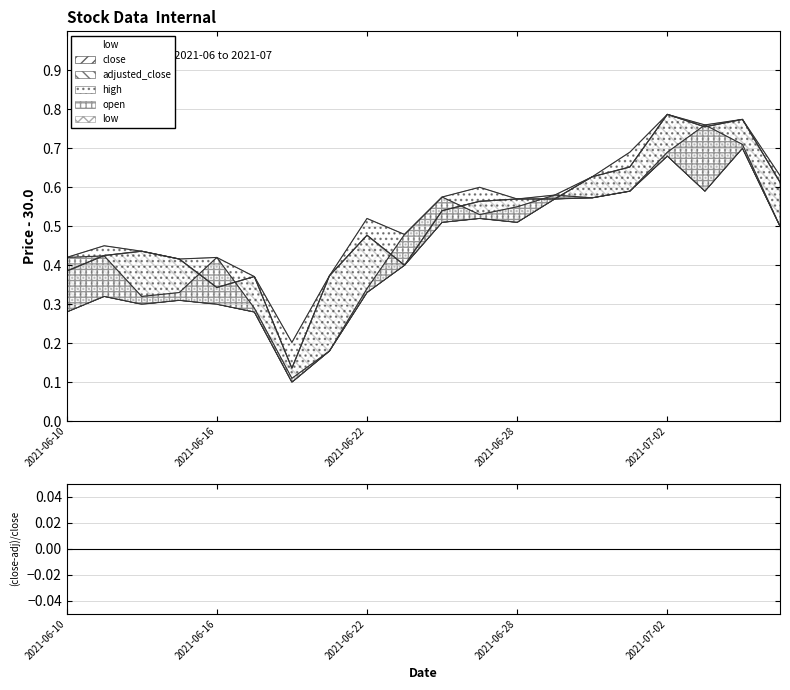

True or false: high and low intersect in this chart.

False